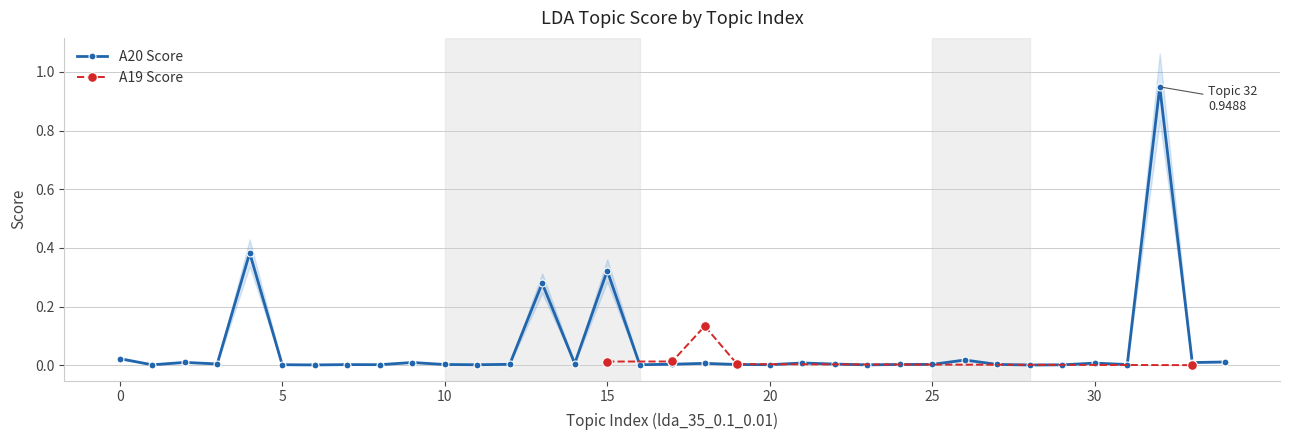

True or false: A19 Score has more than 2 points higher than both neighbors.

False